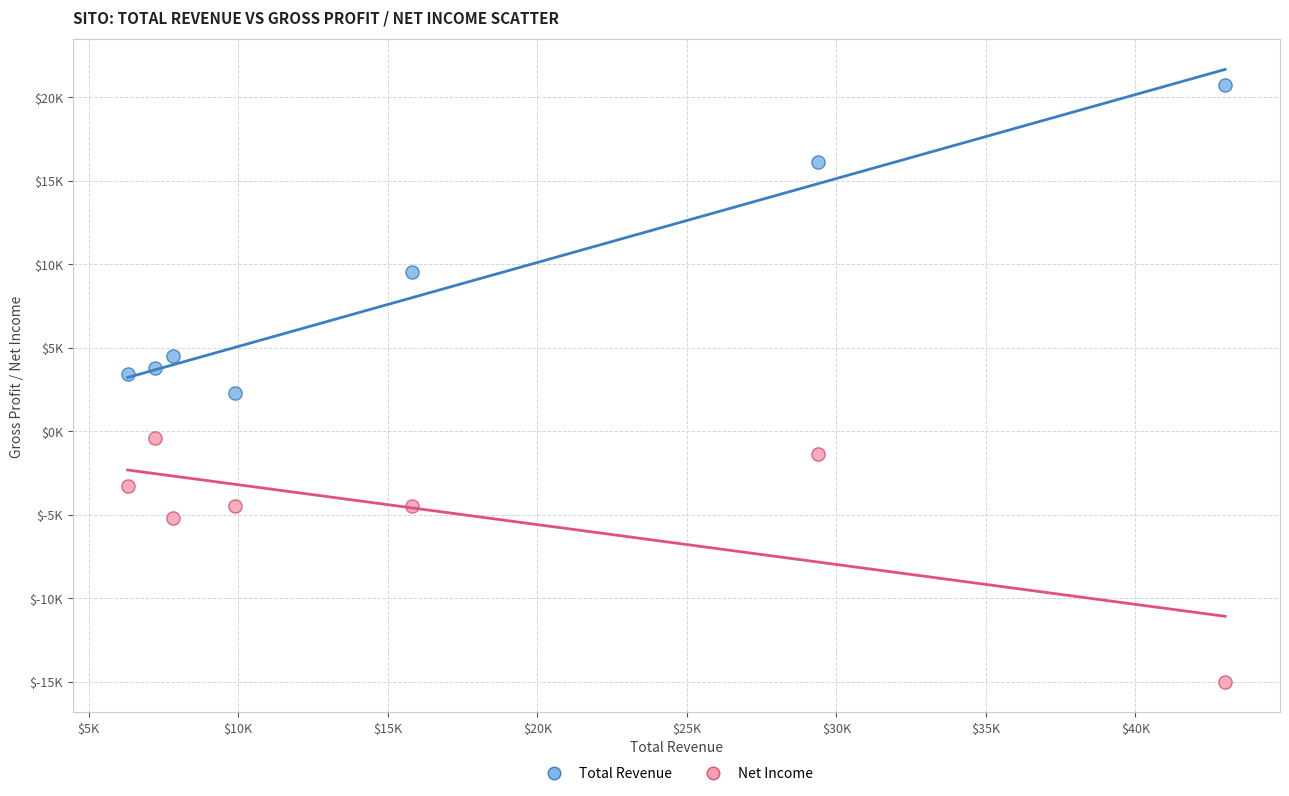

What are all the series names shown in the legend?

Total Revenue, Net Income